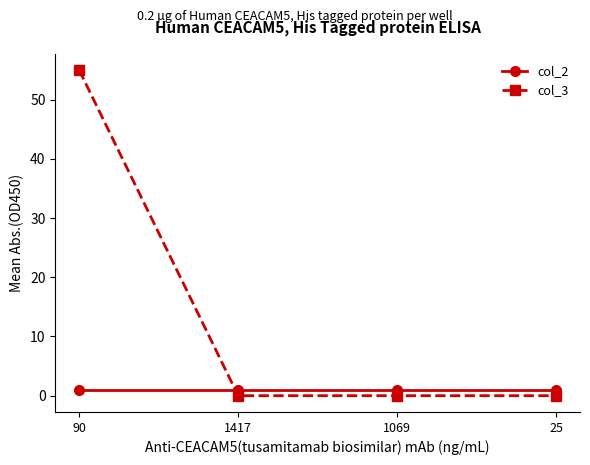

How many col_3 values are between 0 and 55?

4